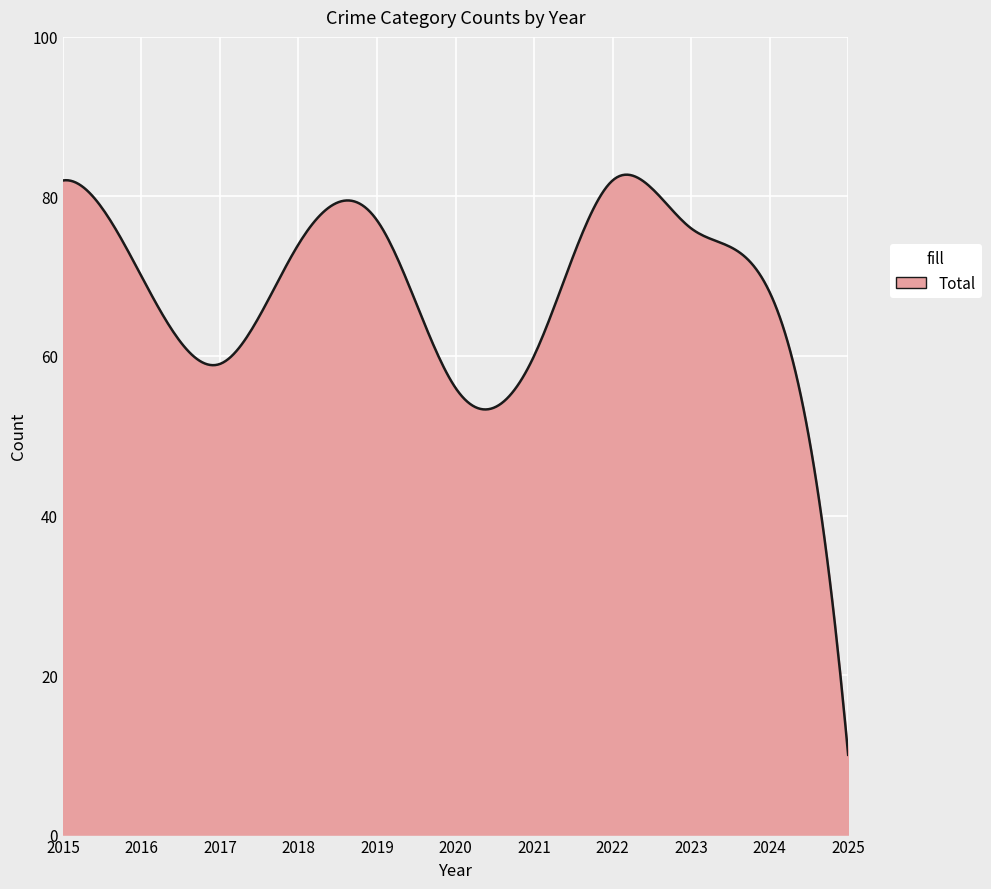

What is the difference between the maximum and minimum values?

72.7